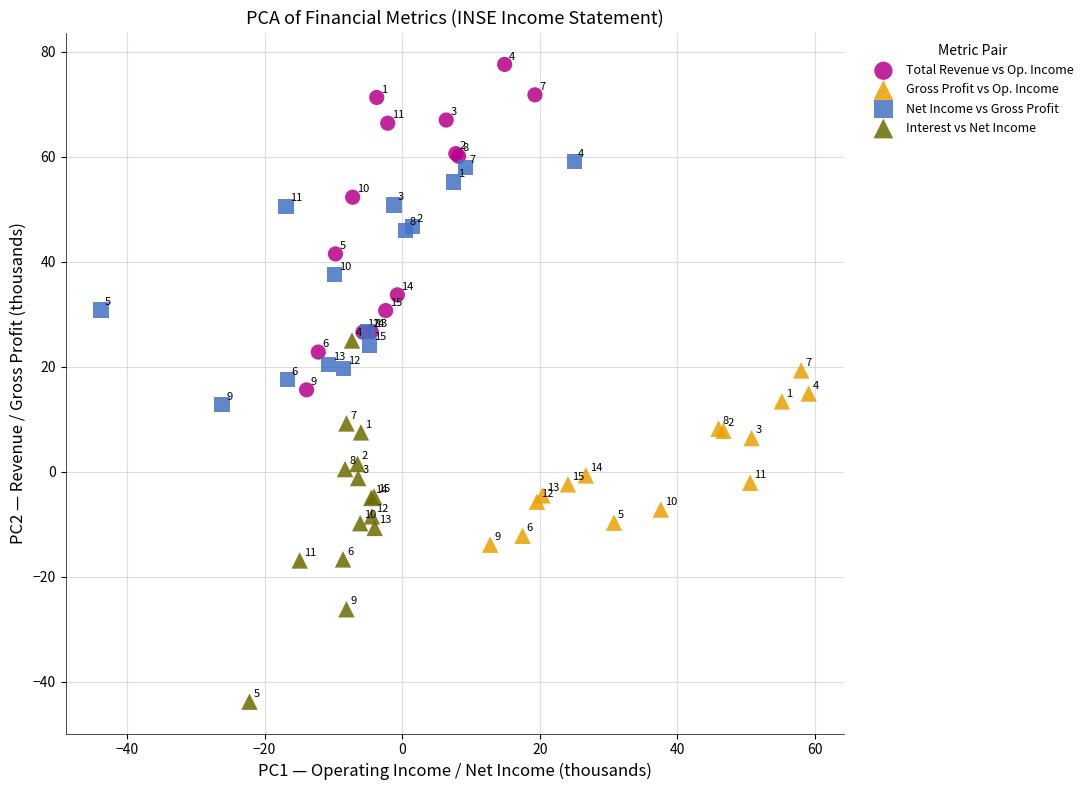

Which series has the largest Y range (max minus min)?

Interest vs Net Income